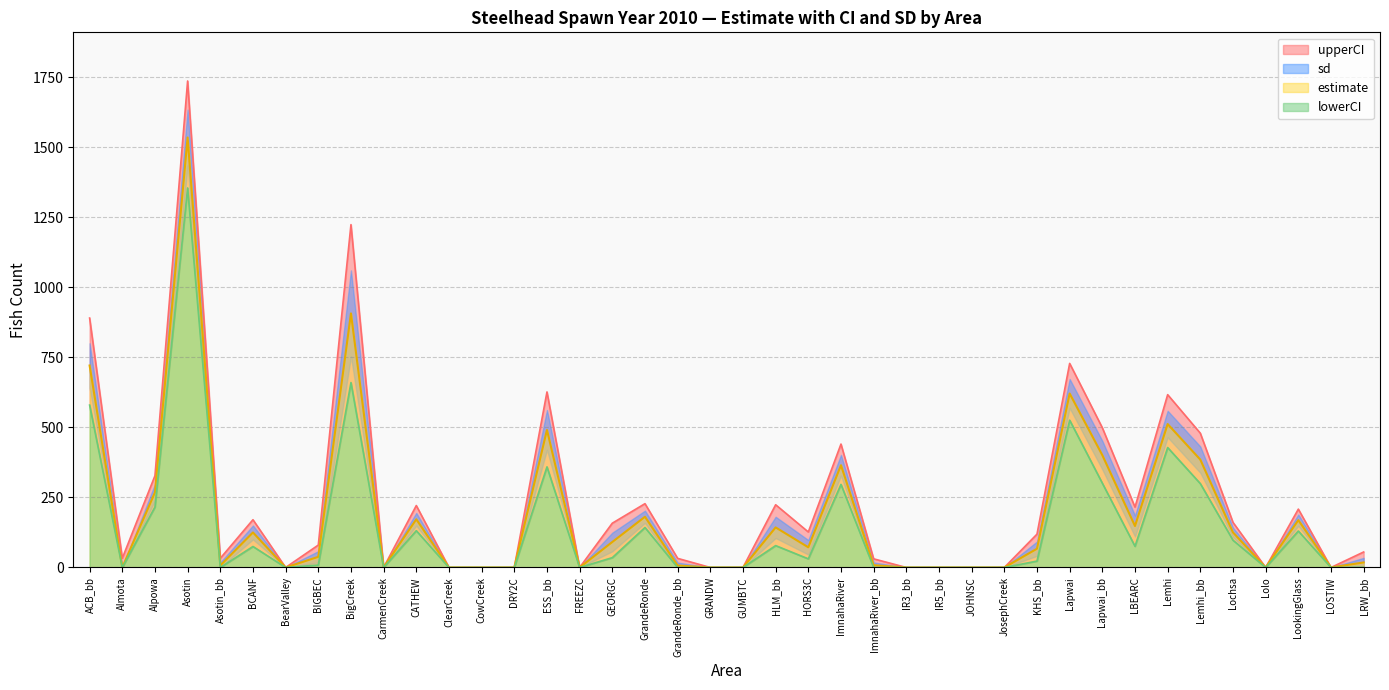

True or false: estimate has a value of 268 at Alpowa.

True